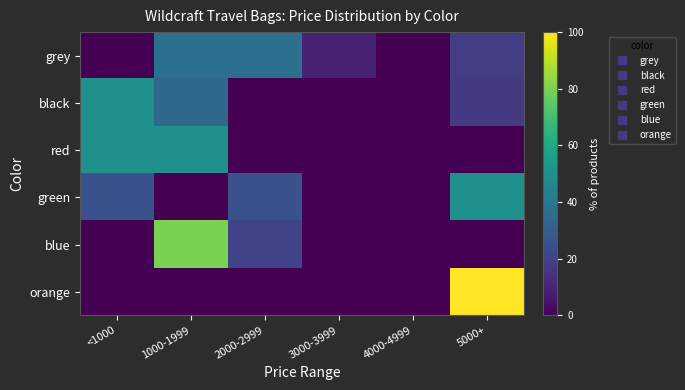

Which label corresponds to the largest value in the chart?

5000+